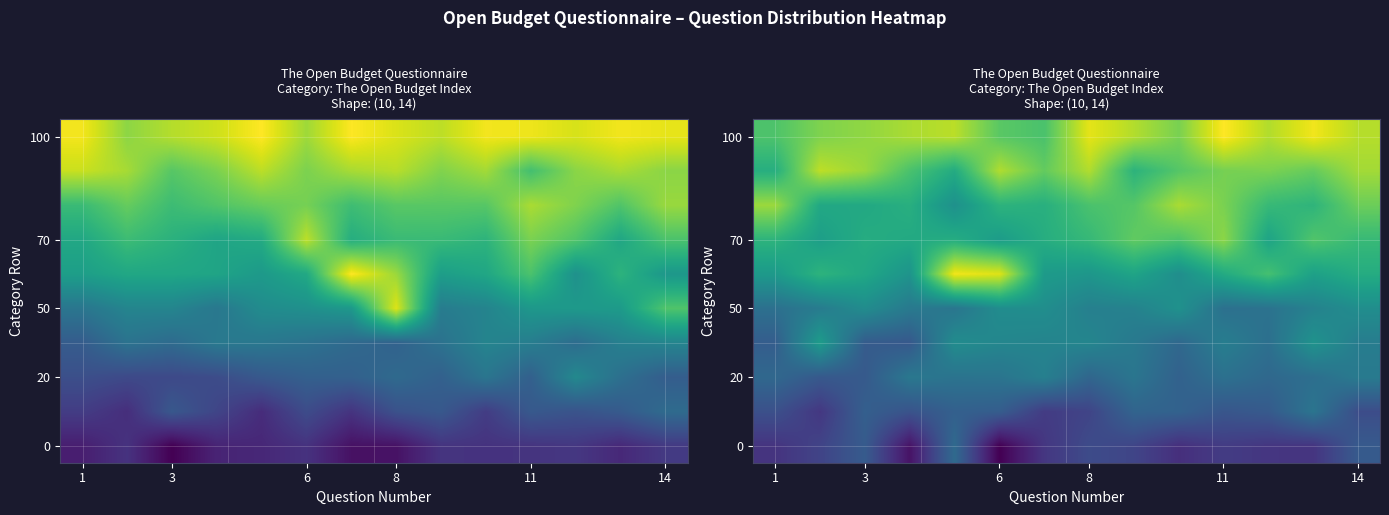

Where is 70 nearest to the value 0?

6